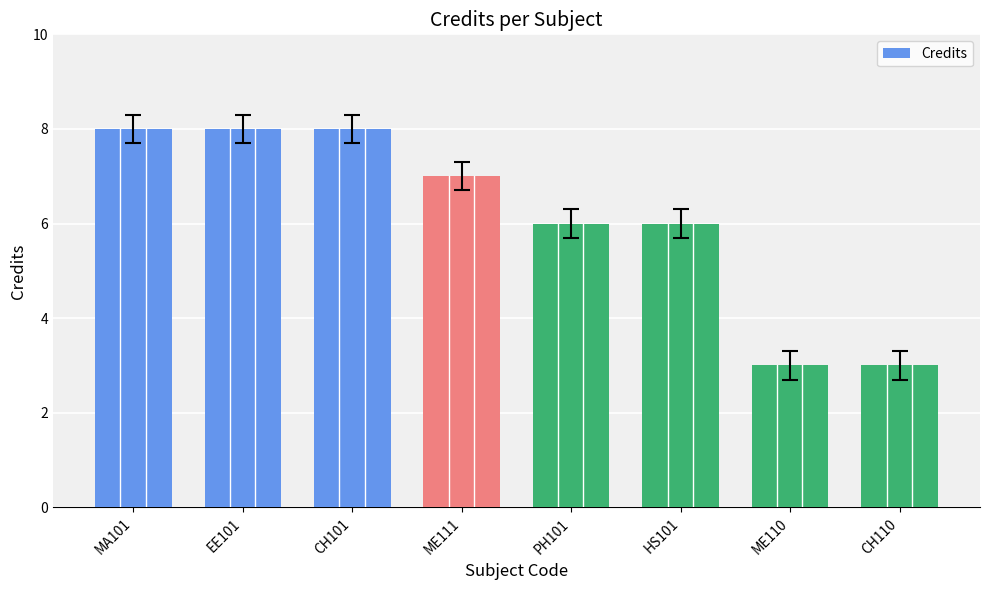

Read the value at CH110.

3